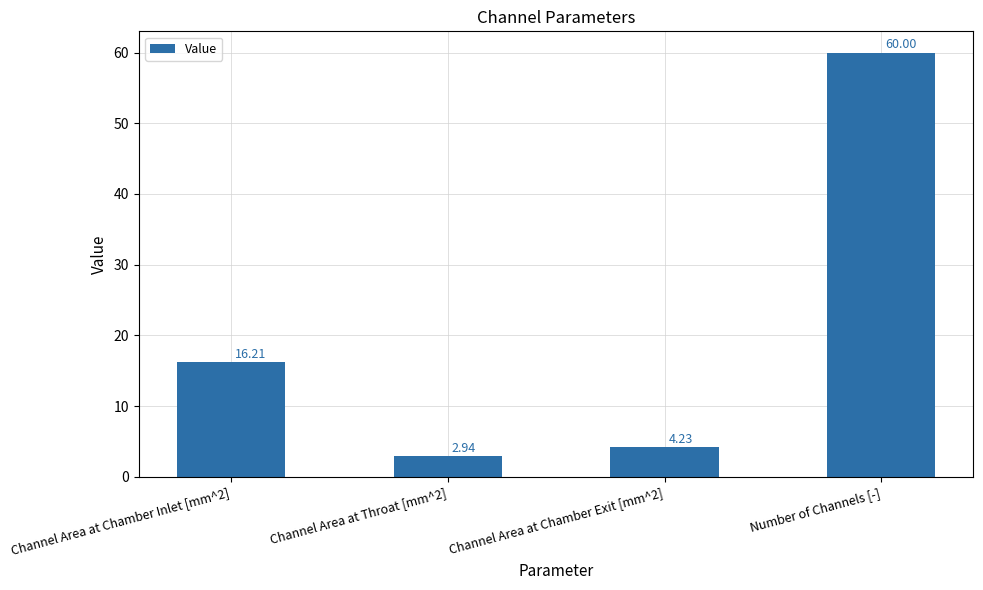

Rank the categories by value from highest to lowest.

Number of Channels [-], Channel Area at Chamber Inlet [mm^2], Channel Area at Chamber Exit [mm^2], Channel Area at Throat [mm^2]